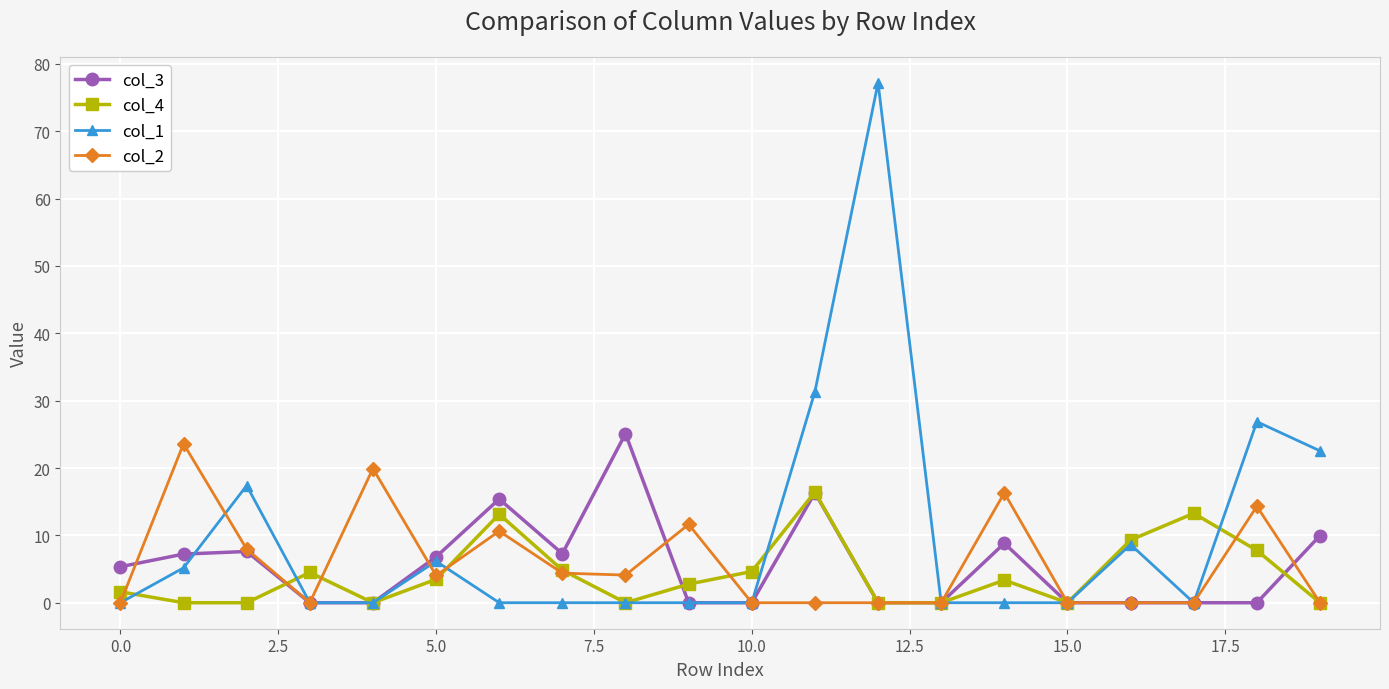

Which series has the largest range (max minus min)?

col_1